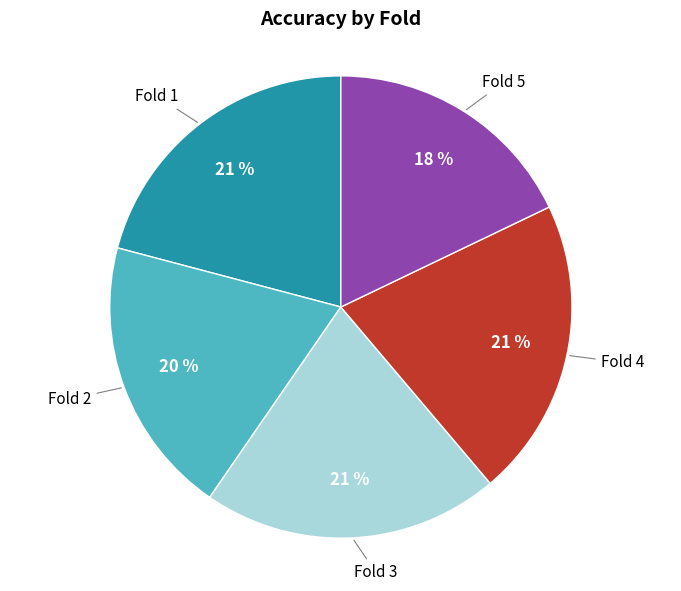

Is it true that Fold 2 is 20% of the pie?

True